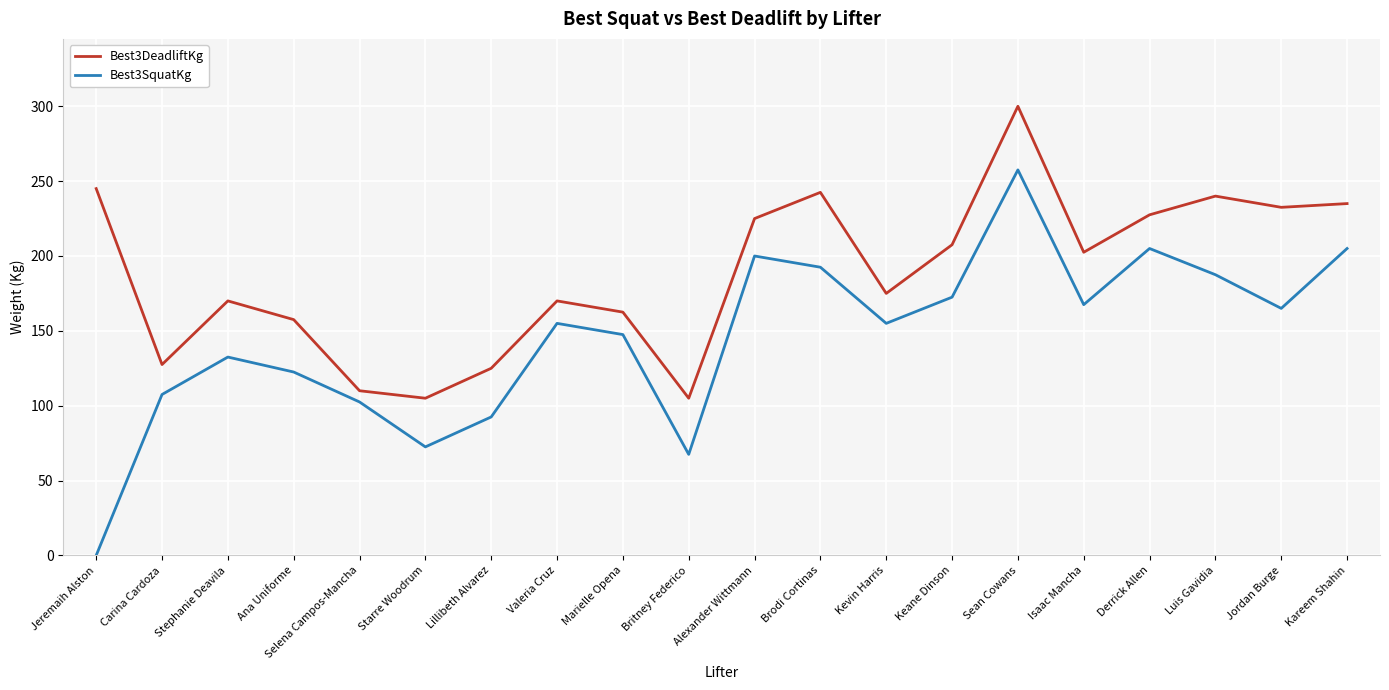

How many categories are shown in the chart?

20